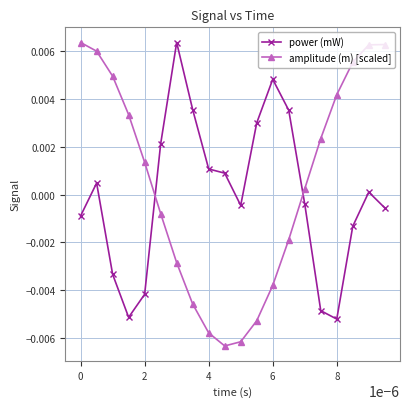

In amplitude (m) [scaled], how many points are lower than both neighbors (excluding endpoints)?

1